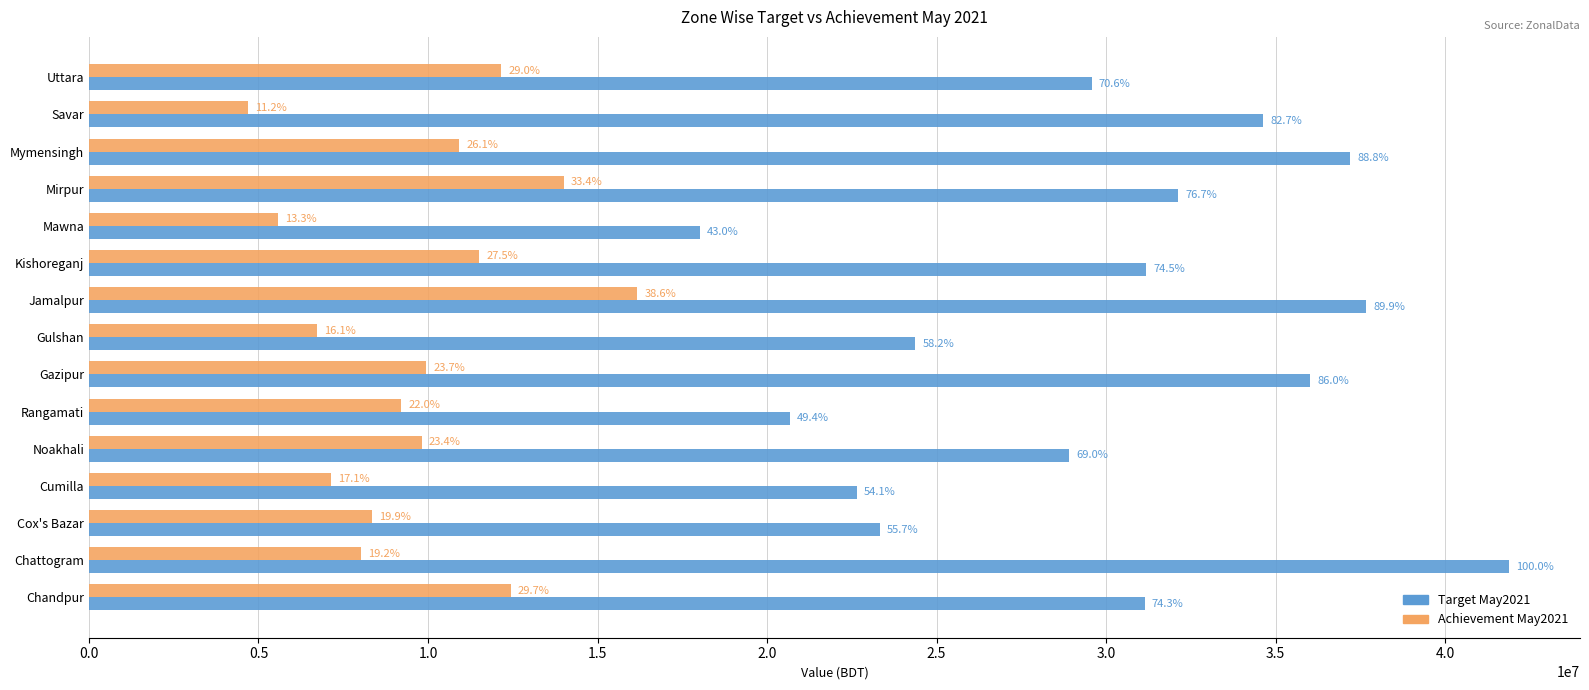

Rank the series by their maximum value, from highest to lowest.

Target May2021, Achievement May2021